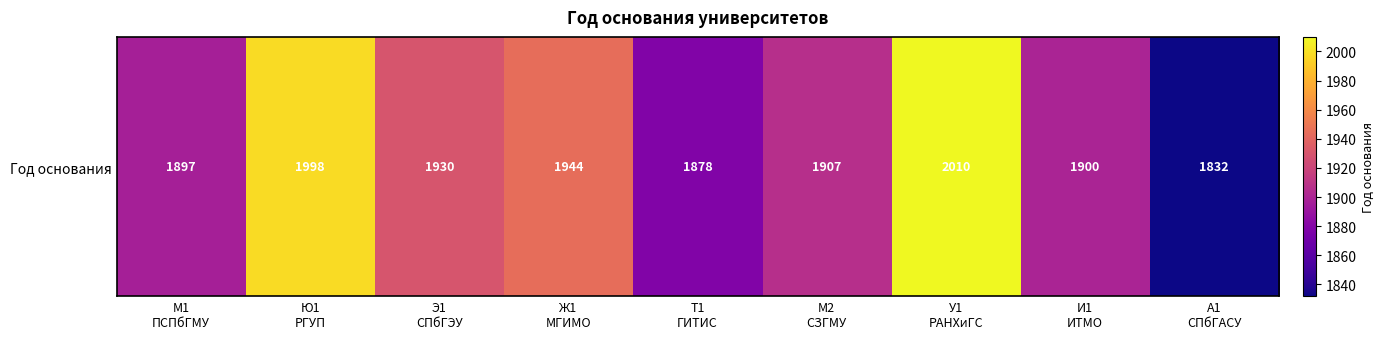

True or false: the data shows 549 at Ж1
МГИМО.

False